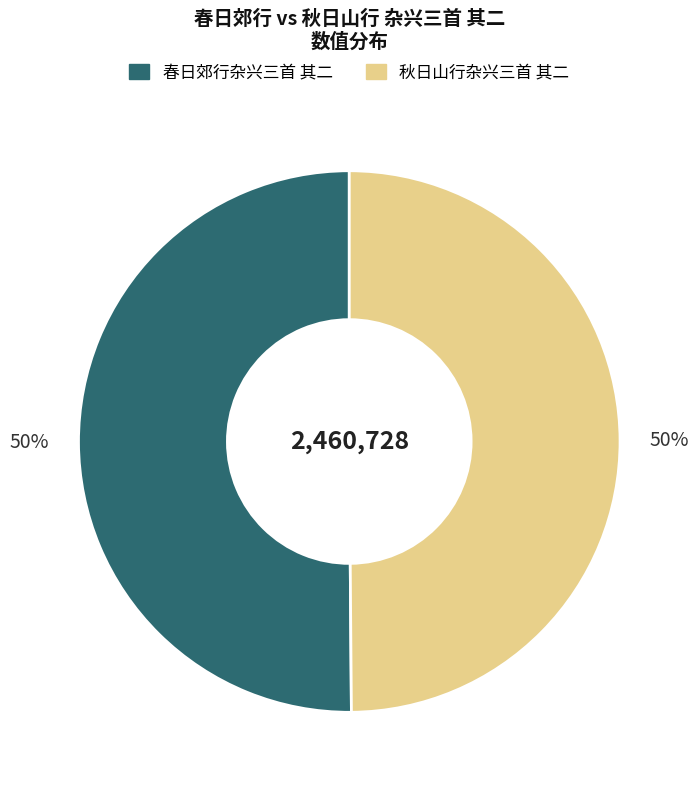

How many segments does this pie chart have?

2